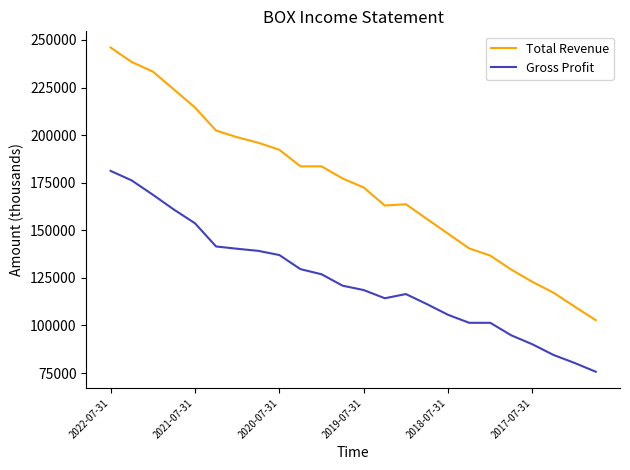

What is the maximum value for Gross Profit?

181200